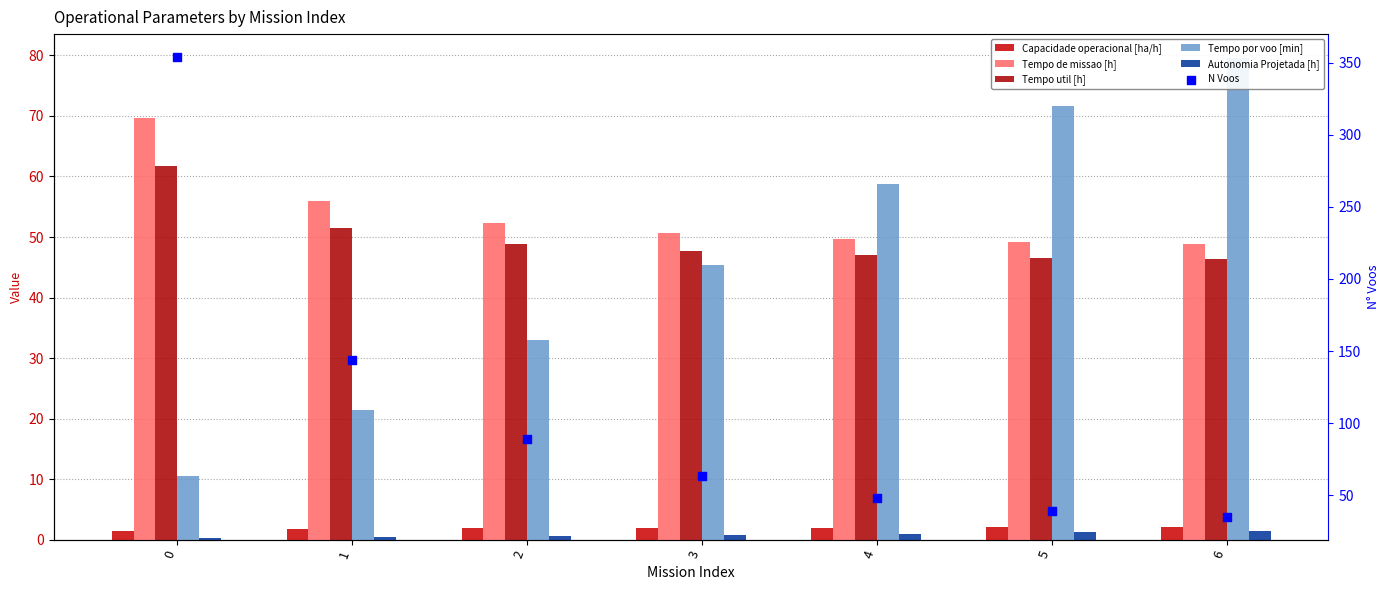

Which series has the largest total across all categories?

N Voos